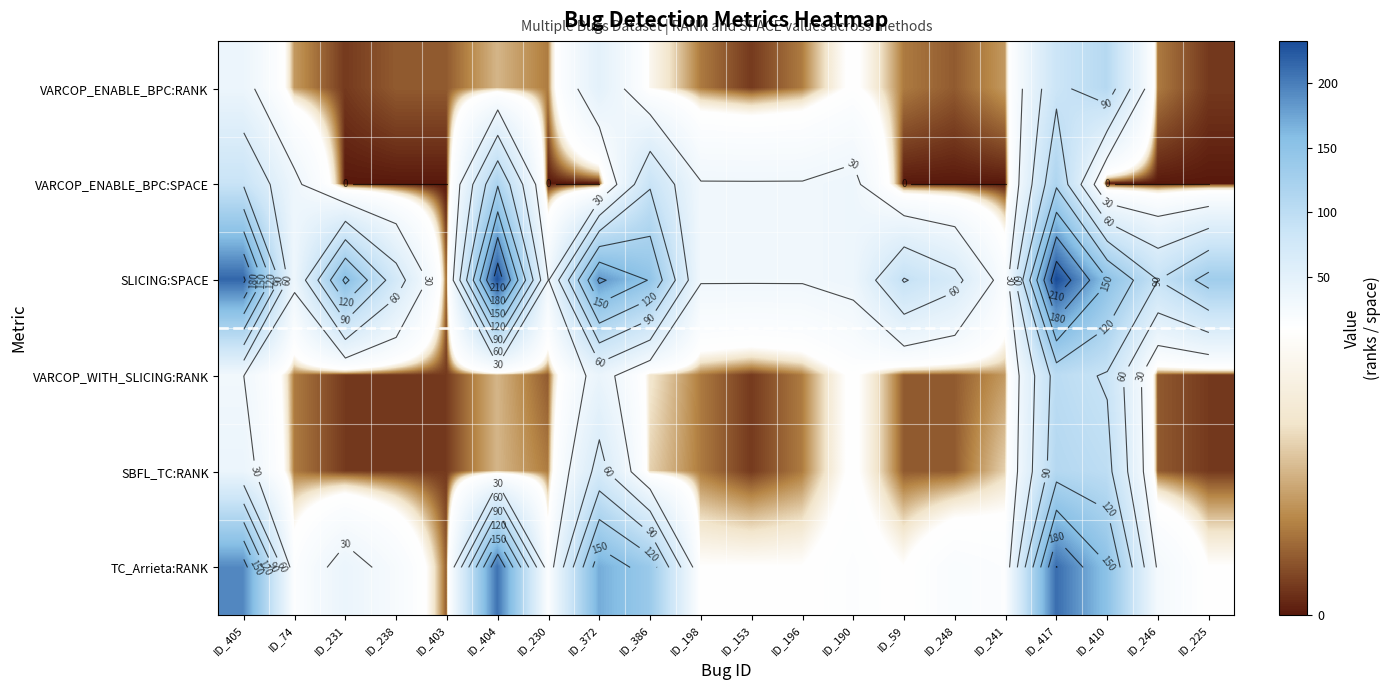

Is it true that VARCOP_ENABLE_BPC:RANK equals 0 at ID_225?

False